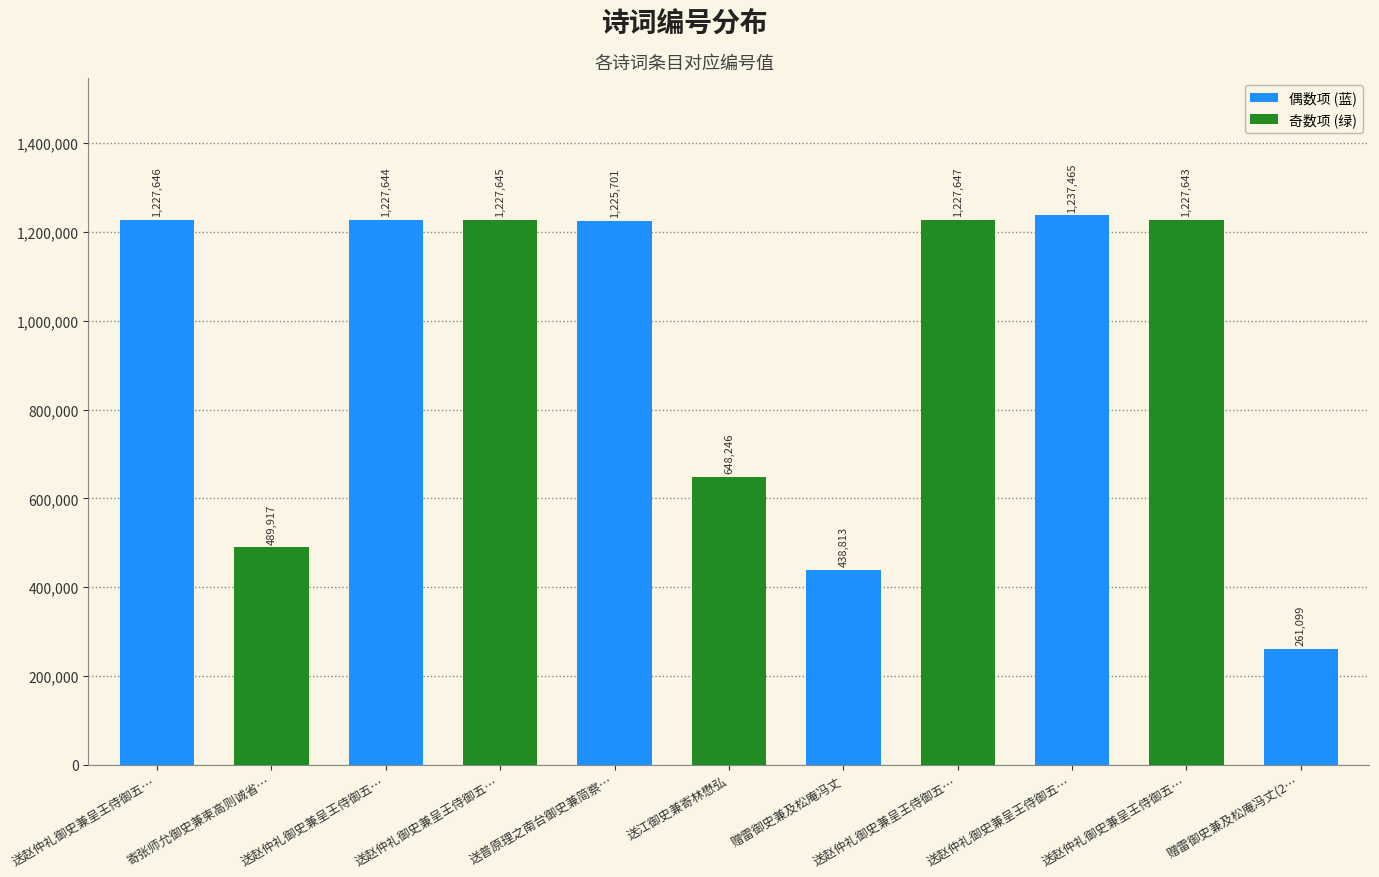

What is the label of the 2nd bar from the right?

送赵仲礼御史兼呈王侍御五…